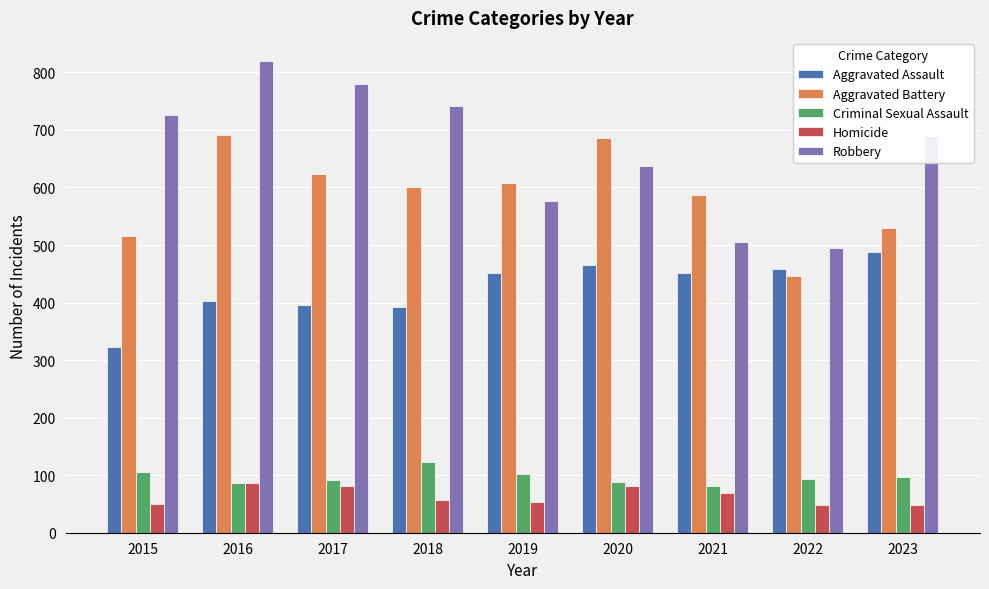

What is the value of the Homicide bar at the 1st from the left?

50